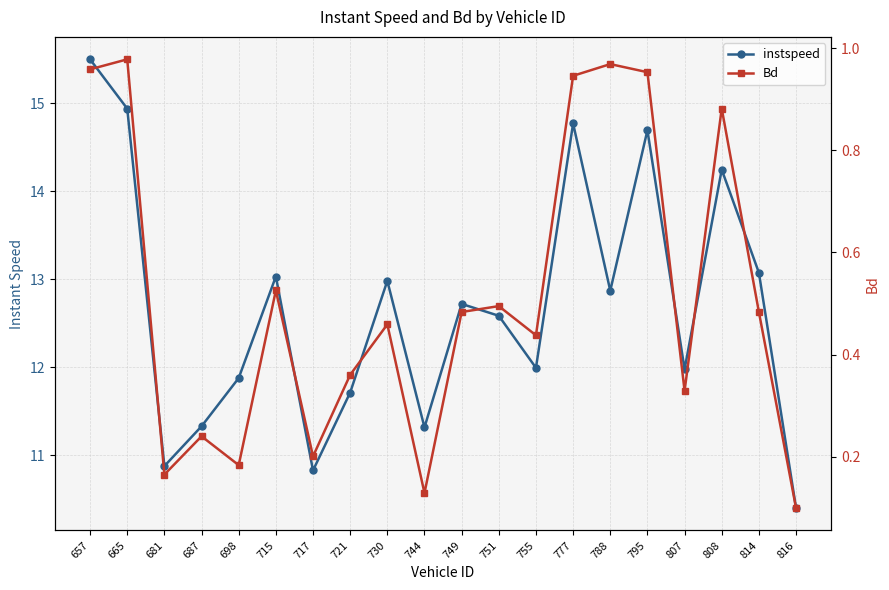

Reading left to right, extract all data points from this chart.

instspeed: 657=15.5	665=14.9	681=10.9	687=11.3	698=11.9	715=13.0	717=10.8	721=11.7	730=13.0	744=11.3	749=12.7	751=12.6	755=12.0	777=14.8	788=12.9	795=14.7	807=12.0	808=14.2	814=13.1	816=10.4
Bd: 657=1.0	665=1.0	681=0.2	687=0.2	698=0.2	715=0.5	717=0.2	721=0.4	730=0.5	744=0.1	749=0.5	751=0.5	755=0.4	777=0.9	788=1.0	795=1.0	807=0.3	808=0.9	814=0.5	816=0.1